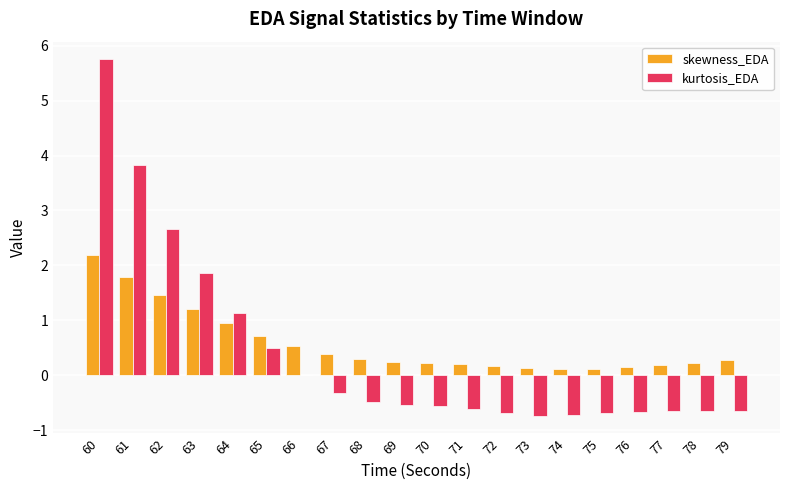

Where is skewness_EDA nearest to the value 1?

64